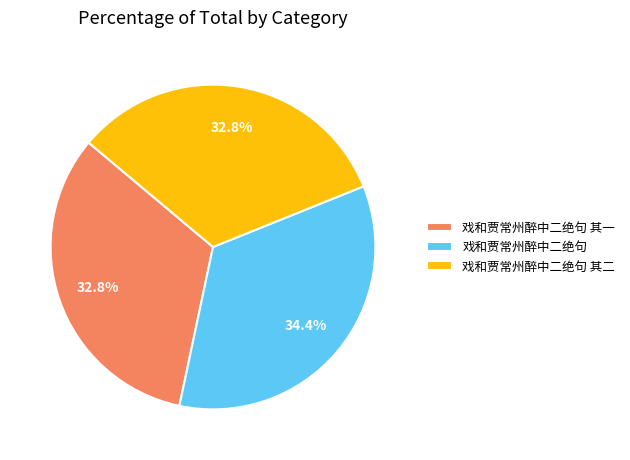

Is there any slice that represents more than half of the pie?

No